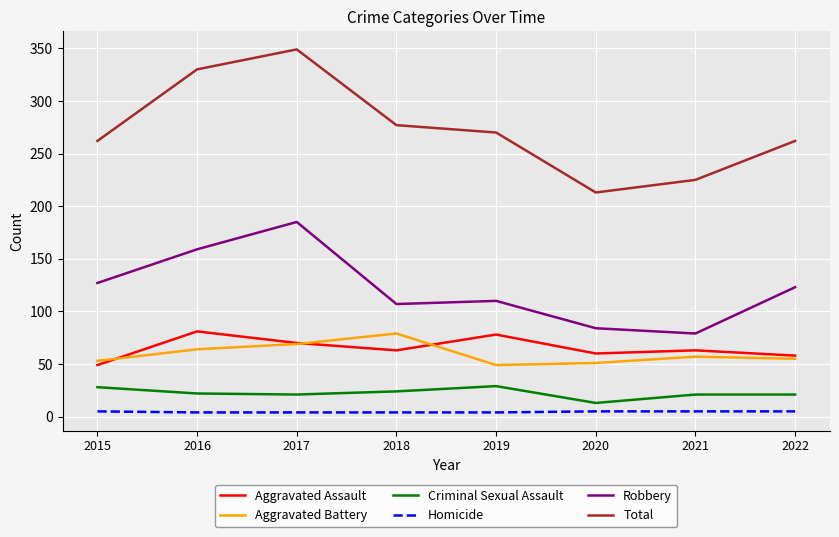

Count the number of data series in this chart.

6